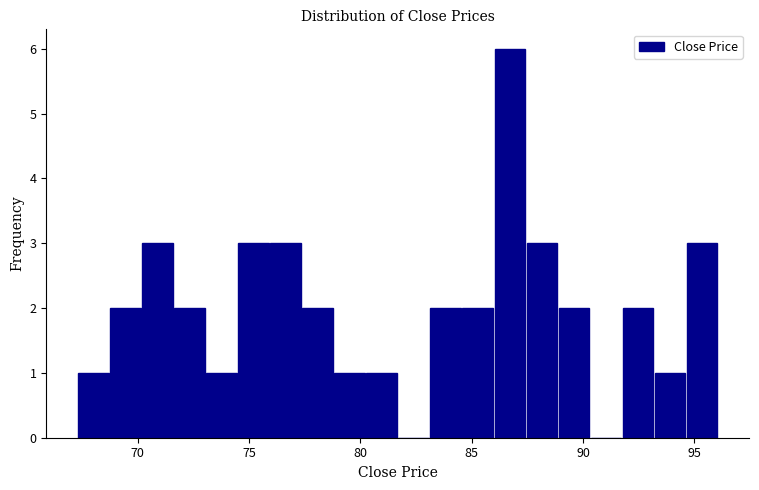

Around what value on the x-axis is the tallest bar? Give the approximate position of its centre, as read against the axis.

86.5